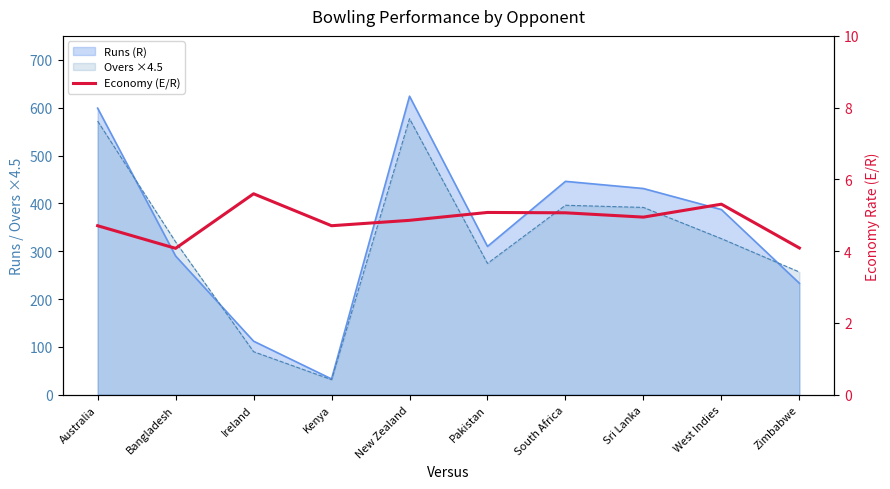

List the labels in order of value, largest first.

Ireland, West Indies, Pakistan, South Africa, Sri Lanka, New Zealand, Australia, Kenya, Zimbabwe, Bangladesh